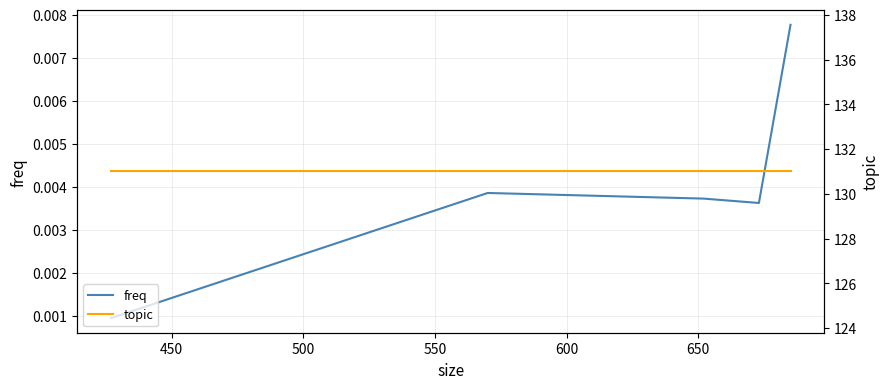

Rank the series by their maximum value, from highest to lowest.

topic, freq